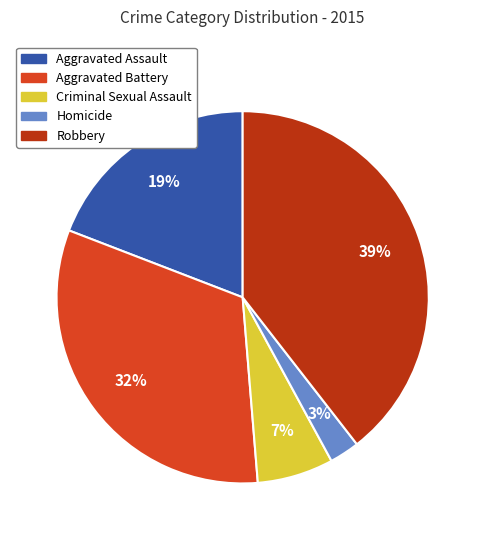

To the nearest percent, what is the combined percentage of Criminal Sexual Assault and Aggravated Assault?

26%